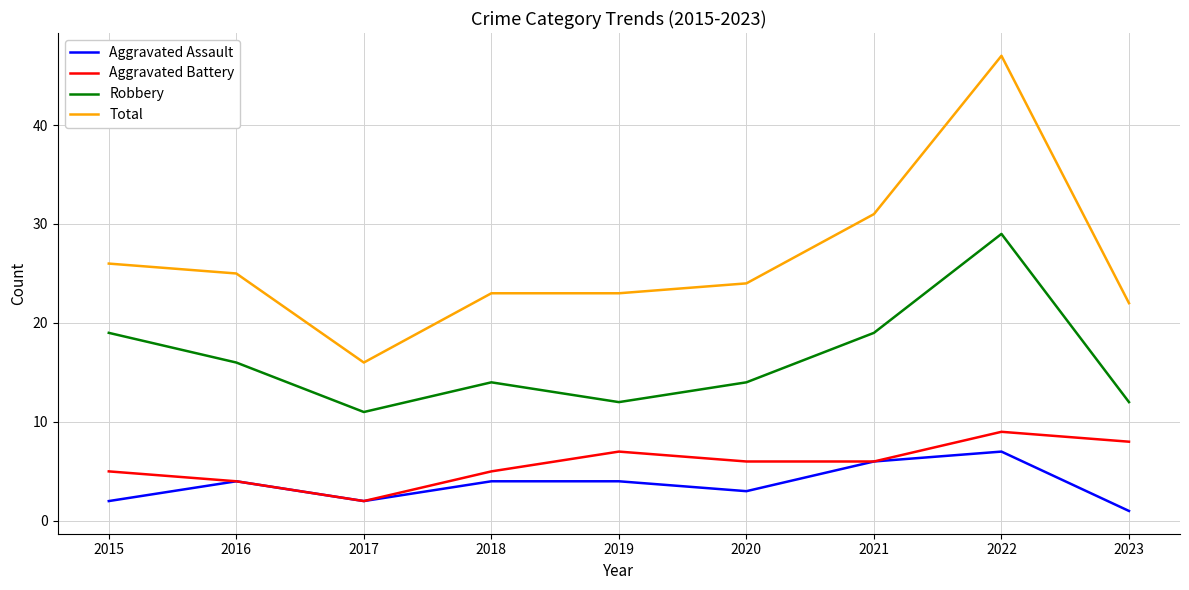

What is the highest value of the Aggravated Battery series?

9